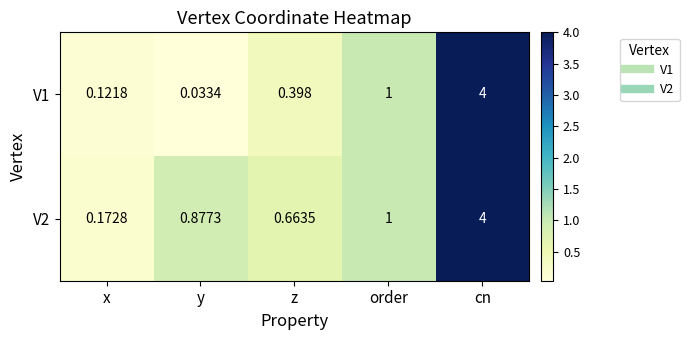

What is the maximum value shown in the chart?

4.0